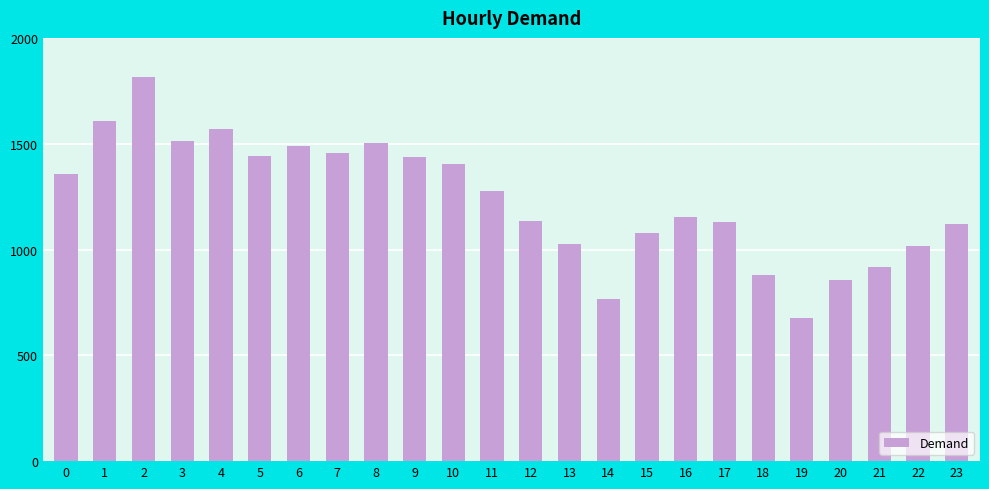

What is the smallest value displayed?

676